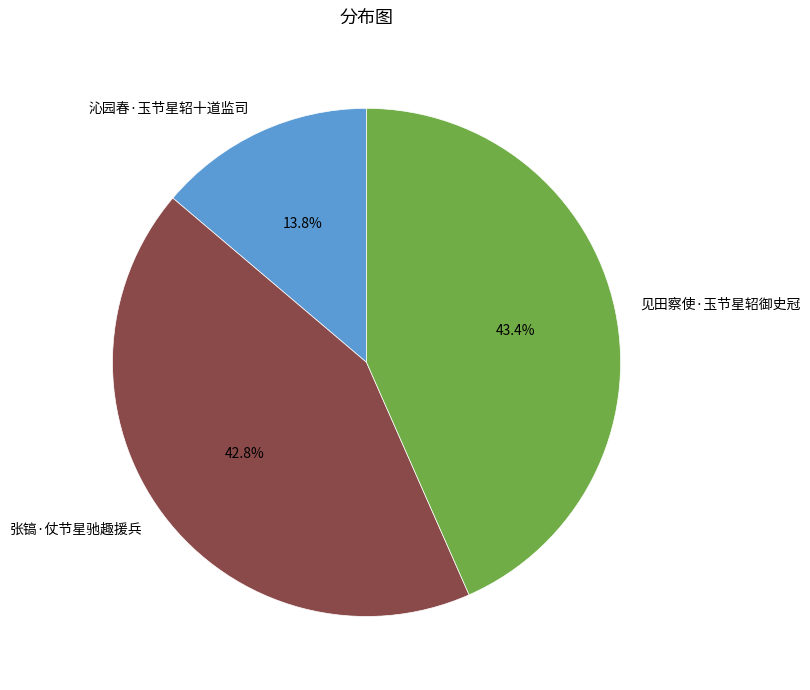

To the nearest percent, what is the difference between the 张镐·仗节星驰趣援兵 and 沁园春·玉节星轺十道监司 slice percentages?

29%